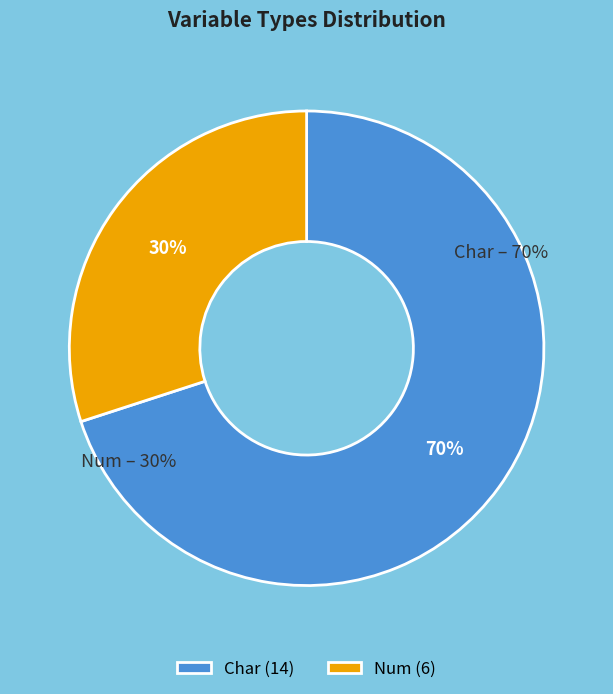

What is the total percentage of Char and Num?

100.0%